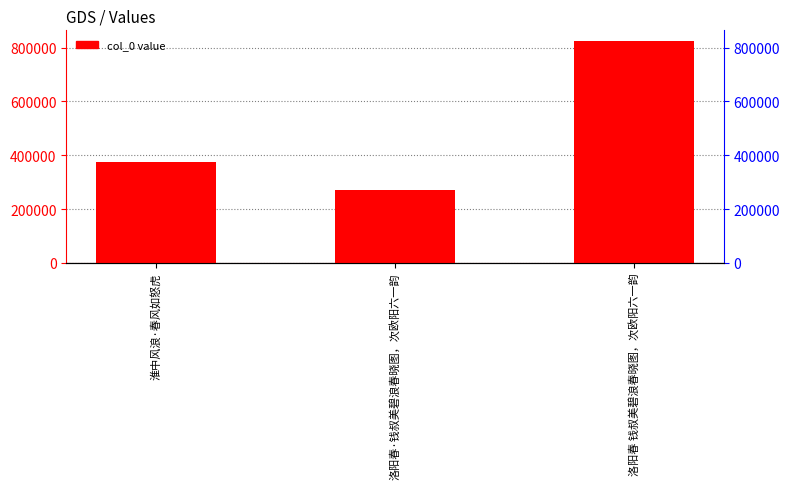

Between 洛阳春·钱叔美碧浪春晓图，次欧阳六一韵 and 淮中风浪·春风如怒虎, which is larger?

淮中风浪·春风如怒虎